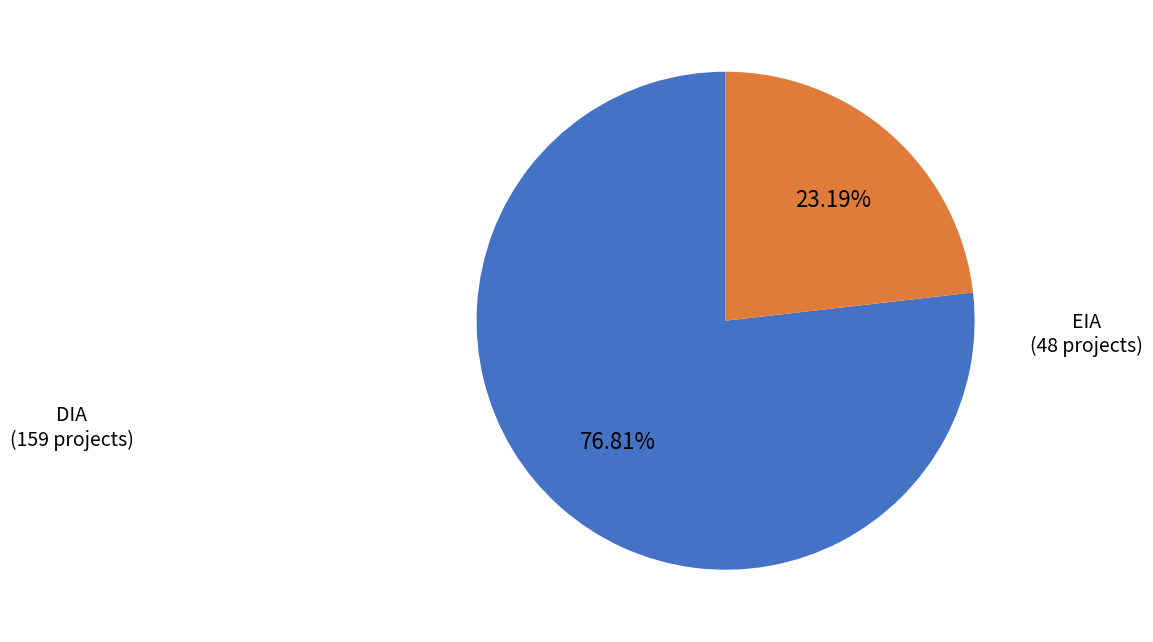

Rank the categories by value from highest to lowest.

DIA, EIA